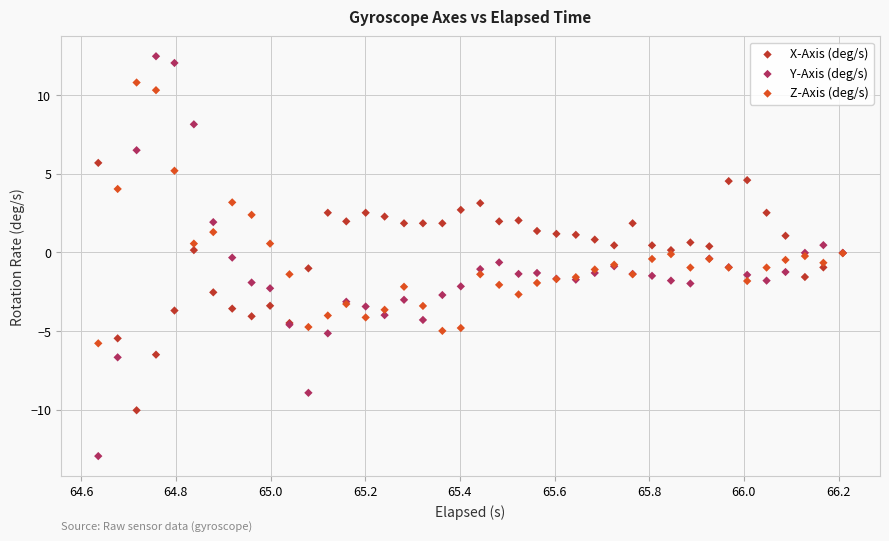

Which series contains the lowest Y value?

Y-Axis (deg/s)